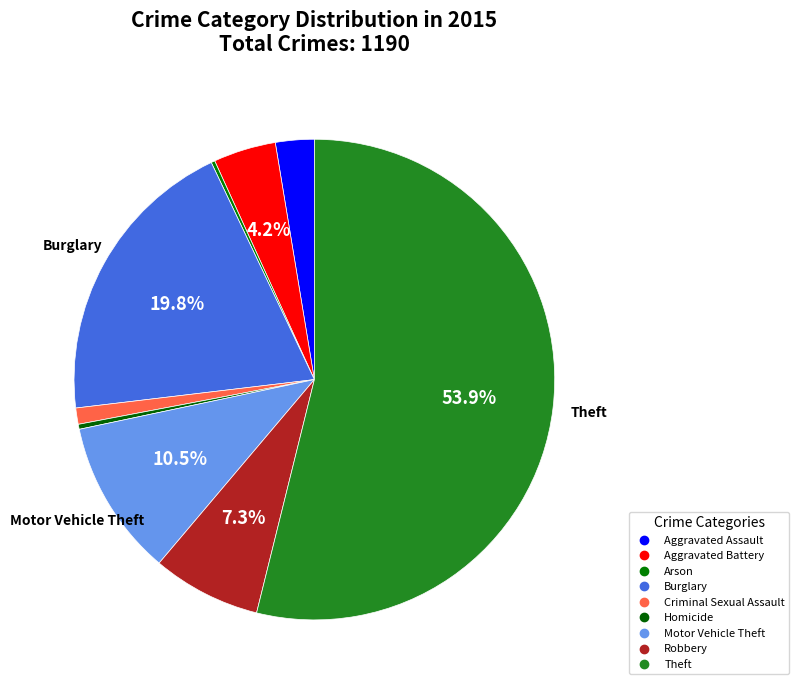

Which category accounts for the majority?

Theft